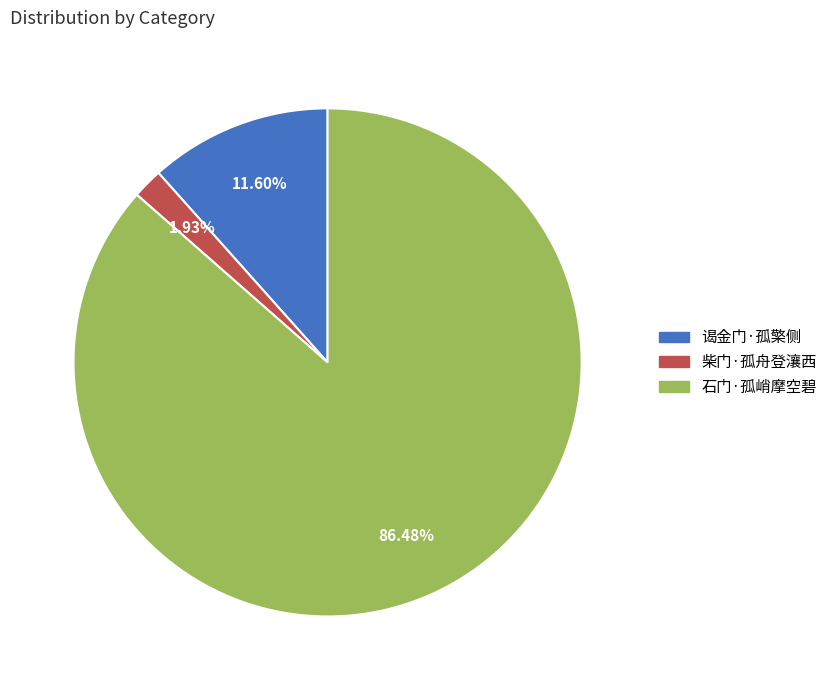

To the nearest percent, what is the difference between the largest and smallest slice percentages?

85%